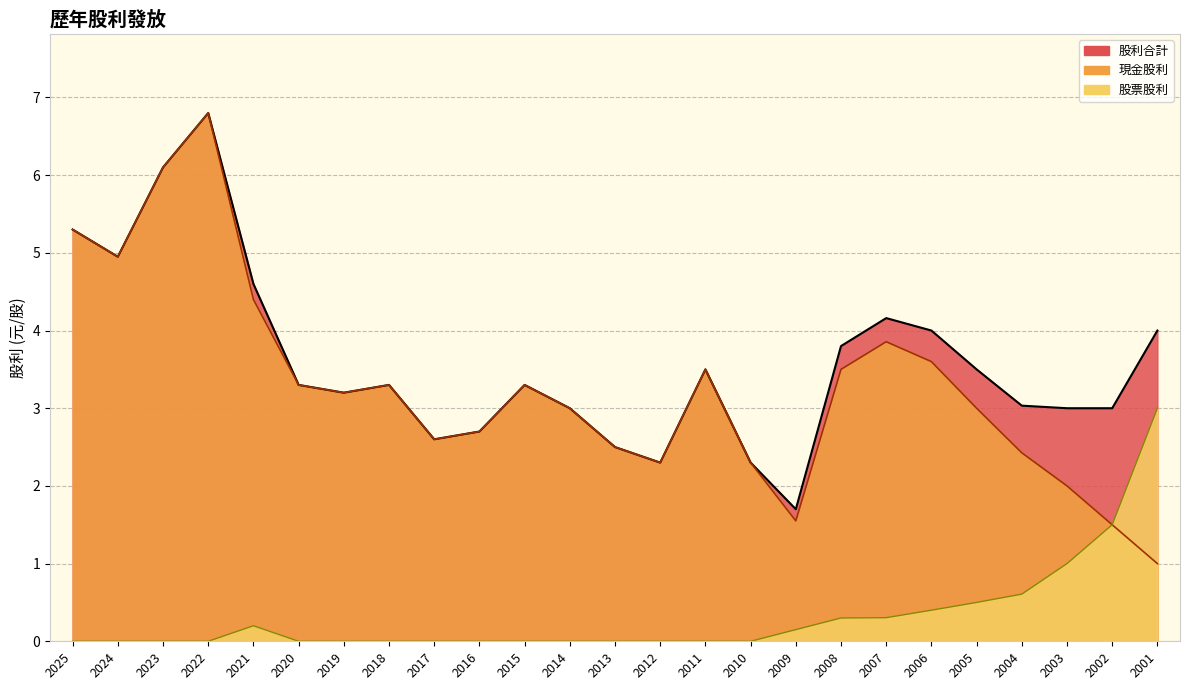

True or false: 現金股利 and 股票股利 intersect in this chart.

False